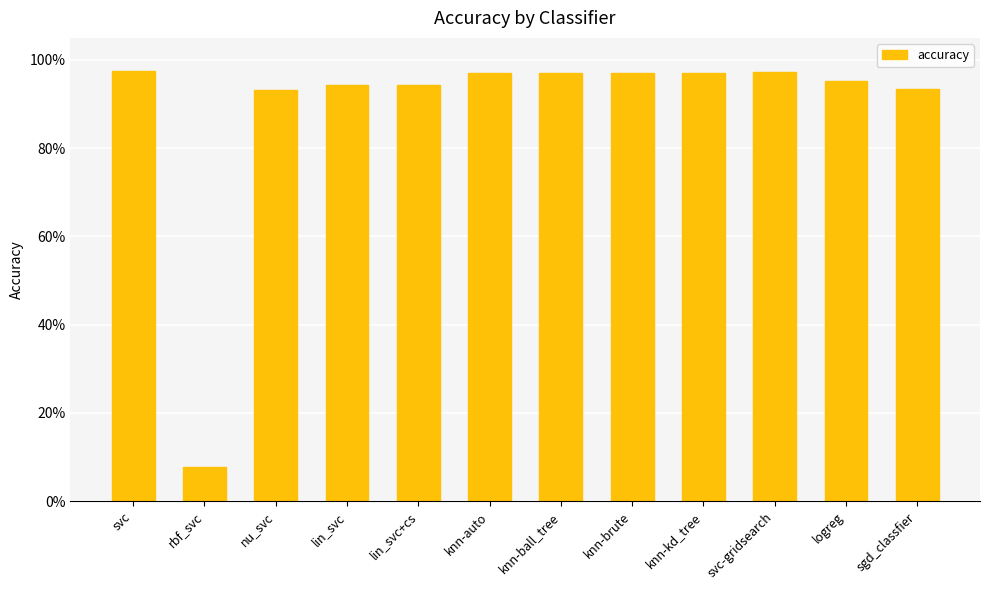

What is the average value?

0.9